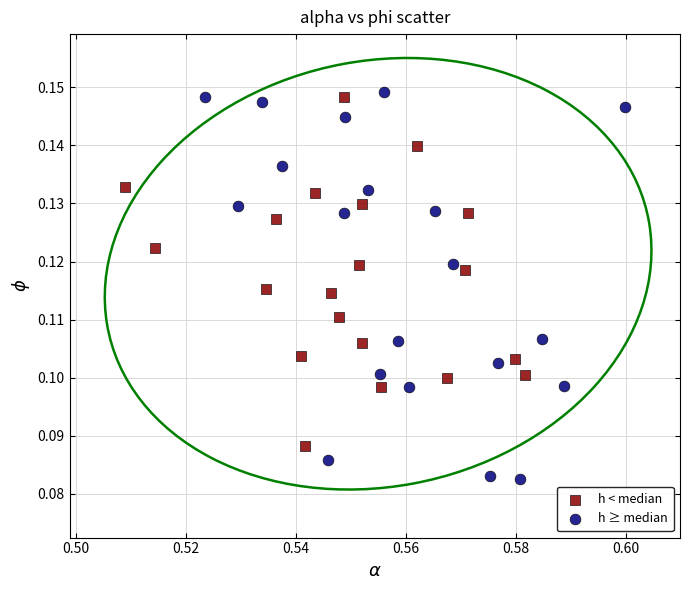

What are all the series names shown in the legend?

h < median, h ≥ median